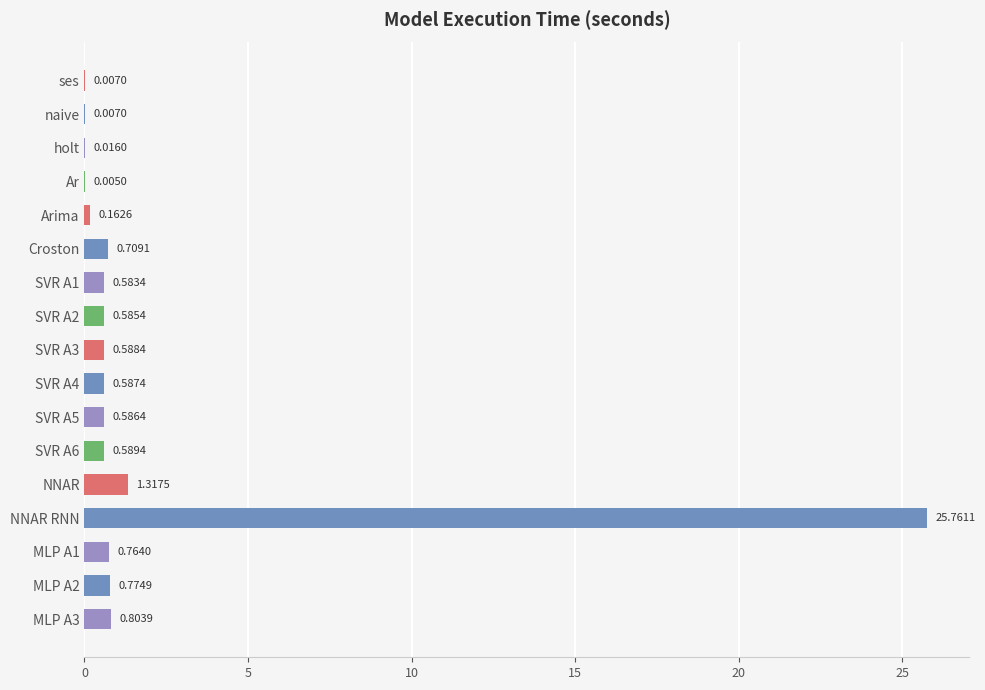

What is the sum of all values?

33.8